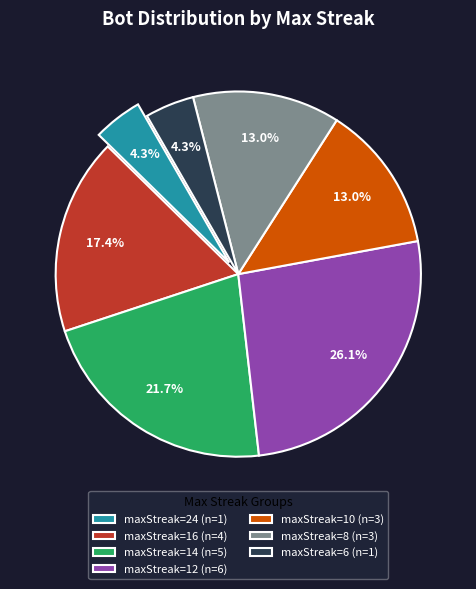

Combined, what portion of the pie is maxStreak=14 (n=5) and maxStreak=6 (n=1)?

26.1%